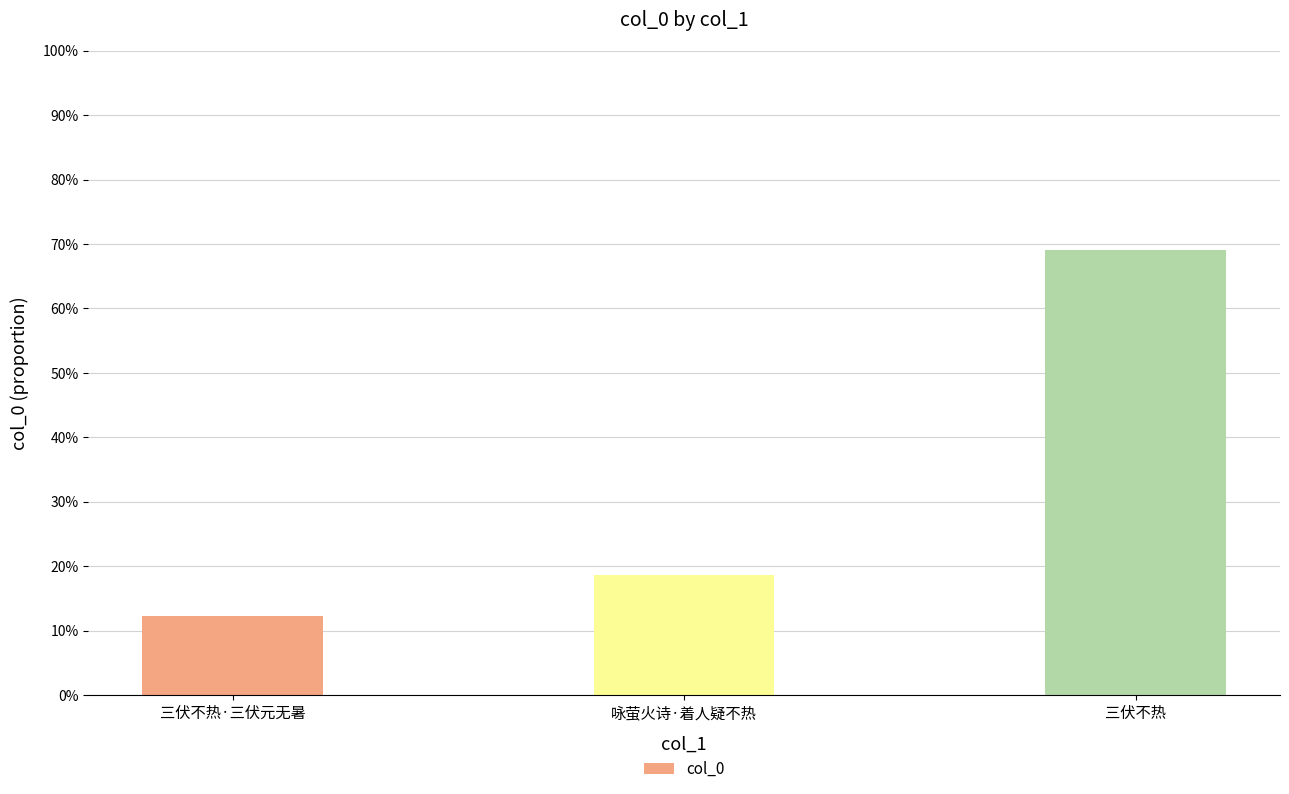

What is the difference between the maximum and minimum values?

0.6